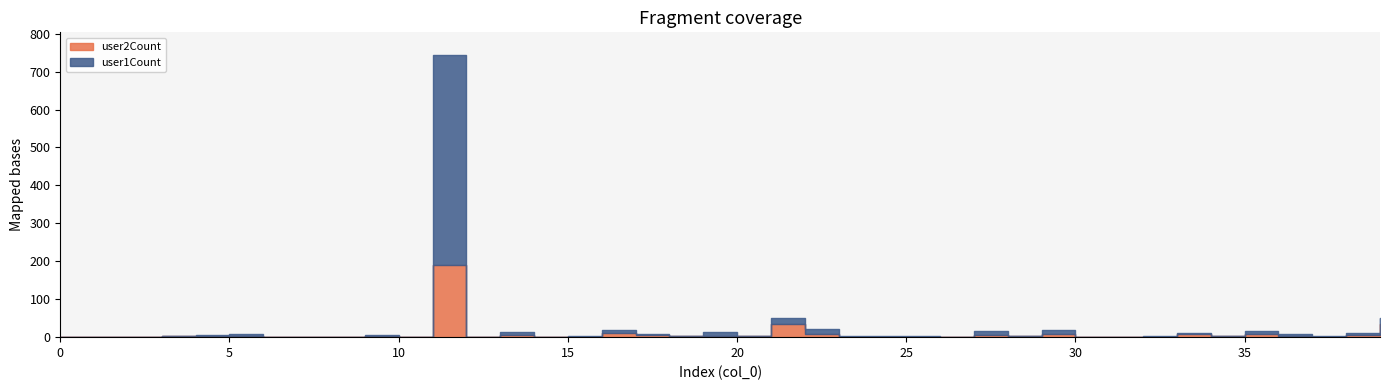

What is the highest value of the user1Count series?

554